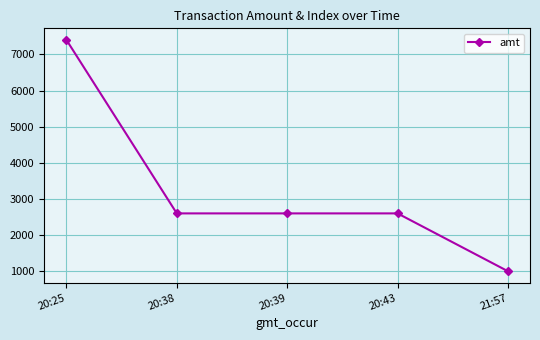

What is the label of the 4th point from the right?

20:38